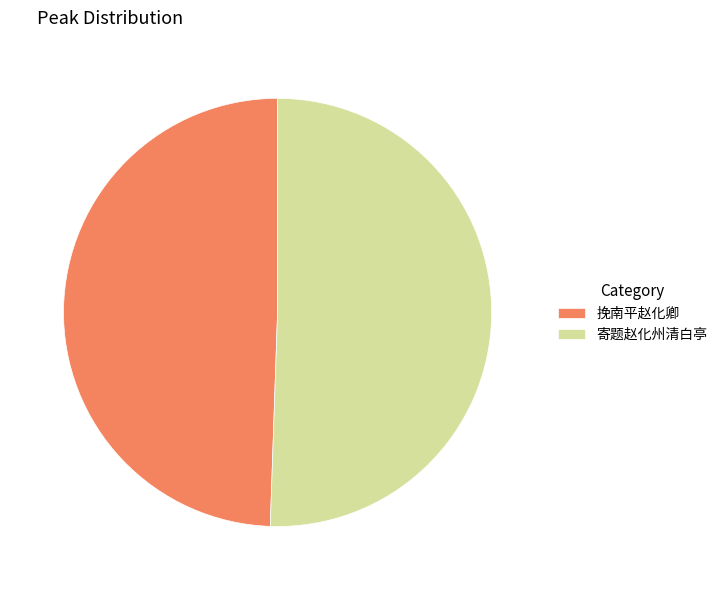

Is it true that 寄题赵化州清白亭 is 51% of the pie?

True